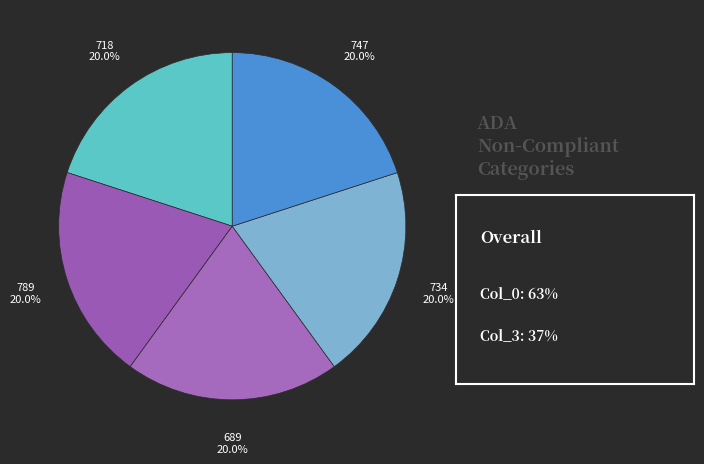

To the nearest percent, what is the average slice percentage?

20%